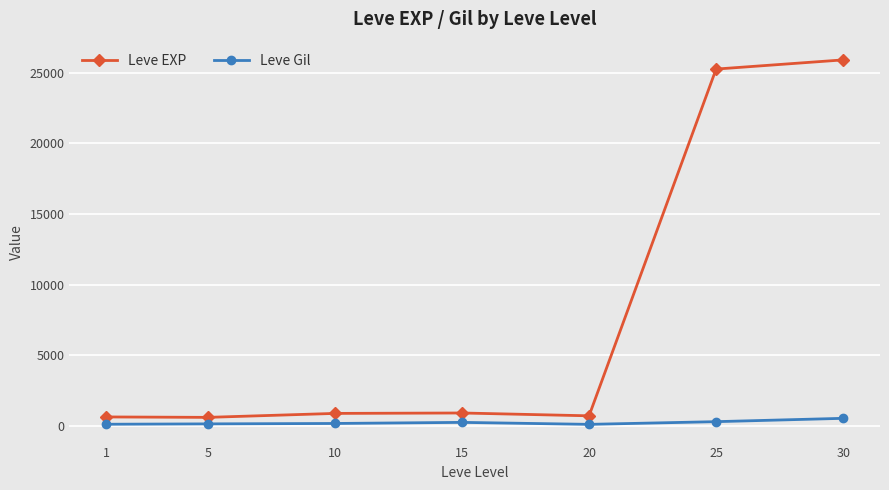

What is the average value of the Leve EXP series?

7840